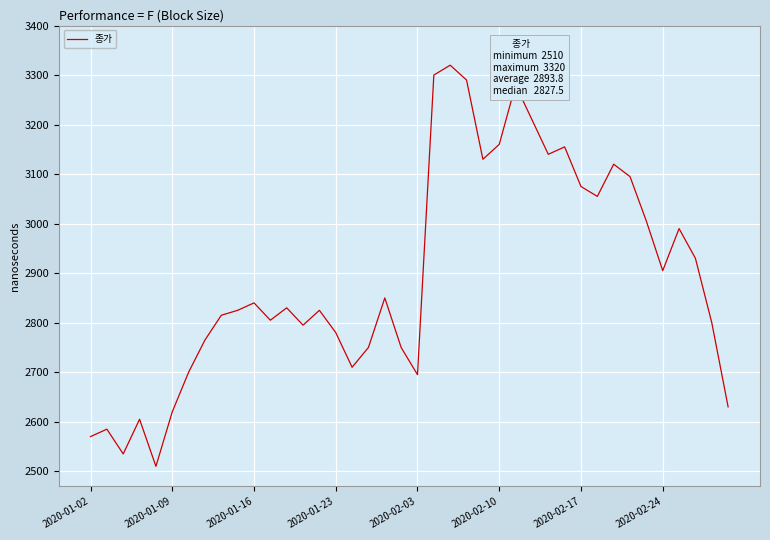

What is the difference between the maximum and minimum values?

810